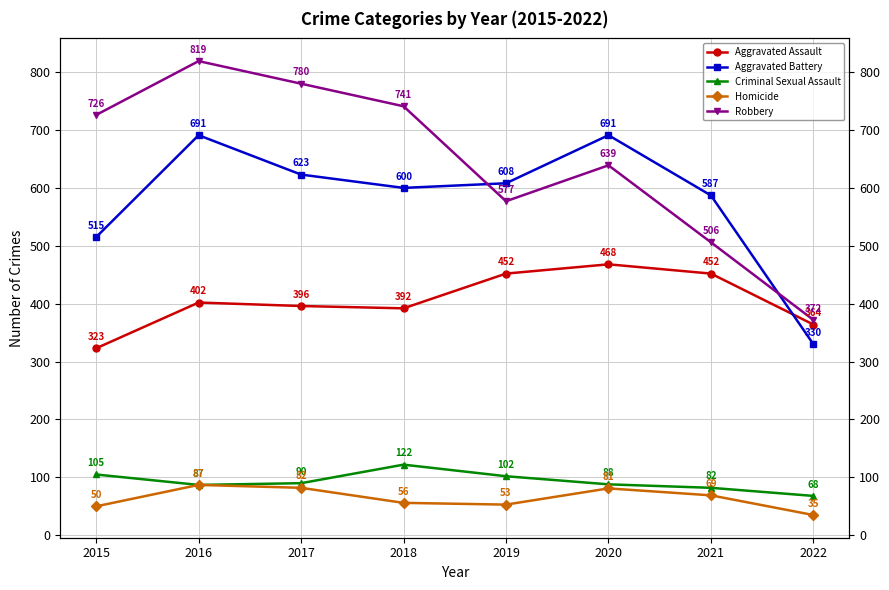

What is the sum of the Aggravated Assault values at 2021 and 2019?

904